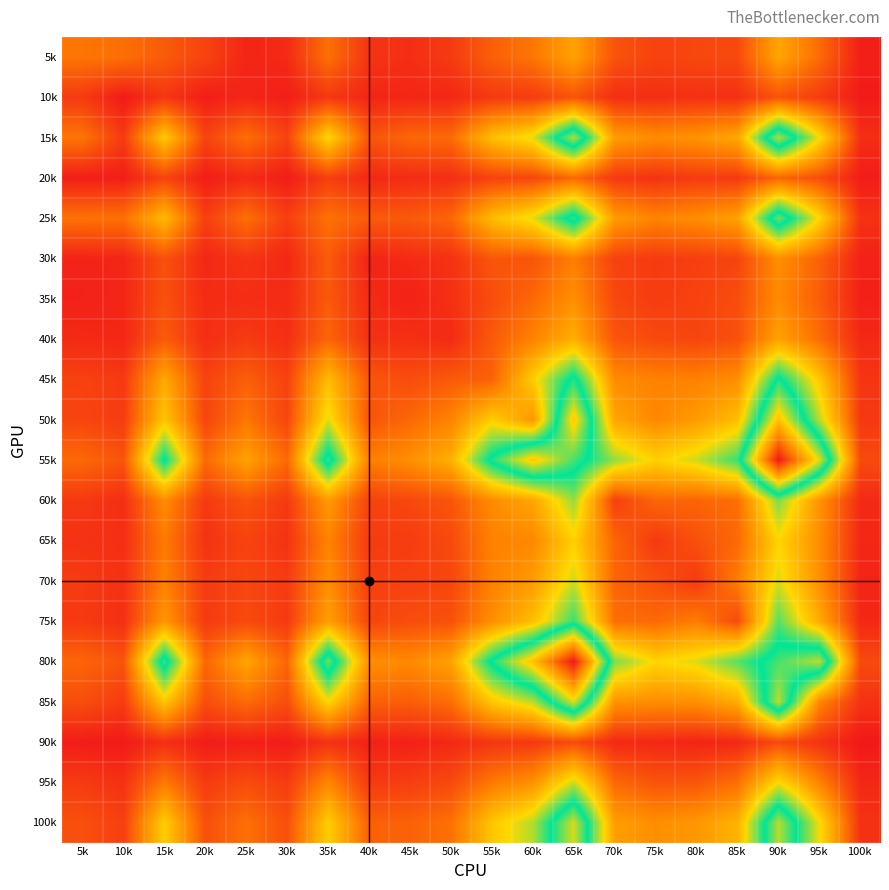

Reading left to right, what are all the values shown in this chart?

5k: 5k=223	10k=208	15k=160	20k=103	25k=32	30k=43	35k=211	40k=67	45k=51	50k=82	55k=171	60k=225	65k=344	70k=142	75k=102	80k=112	85k=119	90k=353	95k=199	100k=16
10k: 5k=81	10k=7	15k=72	20k=15	25k=33	30k=15	35k=74	40k=31	45k=34	50k=36	55k=79	60k=84	65k=143	70k=53	75k=52	80k=60	85k=56	90k=142	95k=85	100k=6
15k: 5k=223	10k=81	15k=449	20k=103	25k=208	30k=103	35k=486	40k=144	45k=189	50k=197	55k=422	60k=519	65k=907	70k=328	75k=282	80k=303	85k=360	90k=909	95k=503	100k=52
20k: 5k=13	10k=15	15k=103	20k=13	25k=43	30k=13	35k=92	40k=36	45k=46	50k=53	55k=100	60k=108	65k=194	70k=79	75k=63	80k=84	85k=79	90k=186	95k=128	100k=11
25k: 5k=216	10k=211	15k=407	20k=92	25k=211	30k=92	35k=216	40k=160	45k=157	50k=187	55k=416	60k=519	65k=793	70k=325	75k=260	80k=286	85k=340	90k=846	95k=488	100k=59
30k: 5k=27	10k=31	15k=136	20k=36	25k=67	30k=36	35k=160	40k=27	45k=44	50k=59	55k=149	60k=144	65k=245	70k=101	75k=82	80k=93	85k=106	90k=288	95k=178	100k=22
35k: 5k=23	10k=34	15k=135	20k=46	25k=51	30k=46	35k=157	40k=44	45k=23	50k=56	55k=126	60k=192	65k=292	70k=115	75k=85	80k=100	85k=126	90k=277	95k=165	100k=20
40k: 5k=43	10k=36	15k=162	20k=53	25k=82	30k=53	35k=187	40k=59	45k=56	50k=43	55k=158	60k=258	65k=381	70k=146	75k=119	80k=109	85k=135	90k=344	95k=205	100k=39
45k: 5k=100	10k=79	15k=362	20k=100	25k=171	30k=100	35k=416	40k=149	45k=126	50k=158	55k=176	60k=463	65k=768	70k=281	75k=254	80k=253	85k=288	90k=759	95k=445	100k=69
50k: 5k=108	10k=84	15k=442	20k=108	25k=225	30k=108	35k=519	40k=144	45k=192	50k=258	55k=463	60k=312	65k=1029	70k=355	75k=272	80k=324	85k=420	90k=1050	95k=562	100k=76
55k: 5k=194	10k=143	15k=751	20k=194	25k=344	30k=194	35k=793	40k=245	45k=292	50k=381	55k=768	60k=1029	65k=807	70k=595	75k=470	80k=542	85k=688	90k=1477	95k=954	100k=120
60k: 5k=79	10k=53	15k=285	20k=79	25k=142	30k=79	35k=325	40k=101	45k=115	50k=146	55k=281	60k=355	65k=595	70k=94	75k=186	80k=184	85k=206	90k=620	95k=303	100k=41
65k: 5k=63	10k=52	15k=237	20k=63	25k=102	30k=63	35k=260	40k=82	45k=85	50k=119	55k=254	60k=272	65k=470	70k=186	75k=78	80k=136	85k=193	90k=482	95k=285	100k=36
70k: 5k=84	10k=60	15k=254	20k=84	25k=112	30k=84	35k=286	40k=93	45k=100	50k=109	55k=253	60k=324	65k=542	70k=184	75k=136	80k=80	85k=243	90k=527	95k=292	100k=29
75k: 5k=79	10k=56	15k=312	20k=79	25k=119	30k=79	35k=340	40k=106	45k=126	50k=135	55k=288	60k=420	65k=688	70k=206	75k=193	80k=243	85k=119	90k=656	95k=369	100k=37
80k: 5k=186	10k=142	15k=797	20k=186	25k=353	30k=186	35k=846	40k=288	45k=277	50k=344	55k=759	60k=1050	65k=1477	70k=620	75k=482	80k=527	85k=656	90k=808	95k=920	100k=118
85k: 5k=128	10k=85	15k=444	20k=128	25k=199	30k=128	35k=488	40k=178	45k=165	50k=205	55k=445	60k=562	65k=954	70k=303	75k=285	80k=292	85k=369	90k=920	95k=269	100k=61
90k: 5k=11	10k=6	15k=53	20k=11	25k=16	30k=11	35k=59	40k=22	45k=20	50k=39	55k=69	60k=76	65k=120	70k=41	75k=36	80k=29	85k=37	90k=118	95k=61	100k=1
95k: 5k=83	10k=59	15k=236	20k=83	25k=123	30k=83	35k=270	40k=80	45k=92	50k=118	55k=234	60k=295	65k=545	70k=193	75k=142	80k=147	85k=209	90k=496	95k=257	100k=37
100k: 5k=133	10k=93	15k=463	20k=133	25k=211	30k=133	35k=464	40k=173	45k=177	50k=212	55k=442	60k=568	65k=947	70k=332	75k=289	80k=313	85k=389	90k=915	95k=499	100k=59